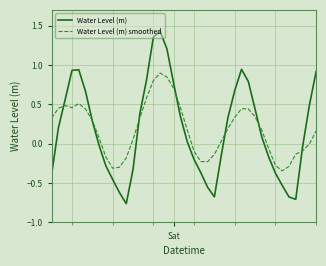

What are all the series names shown in the legend?

Water Level (m), Water Level (m) smoothed